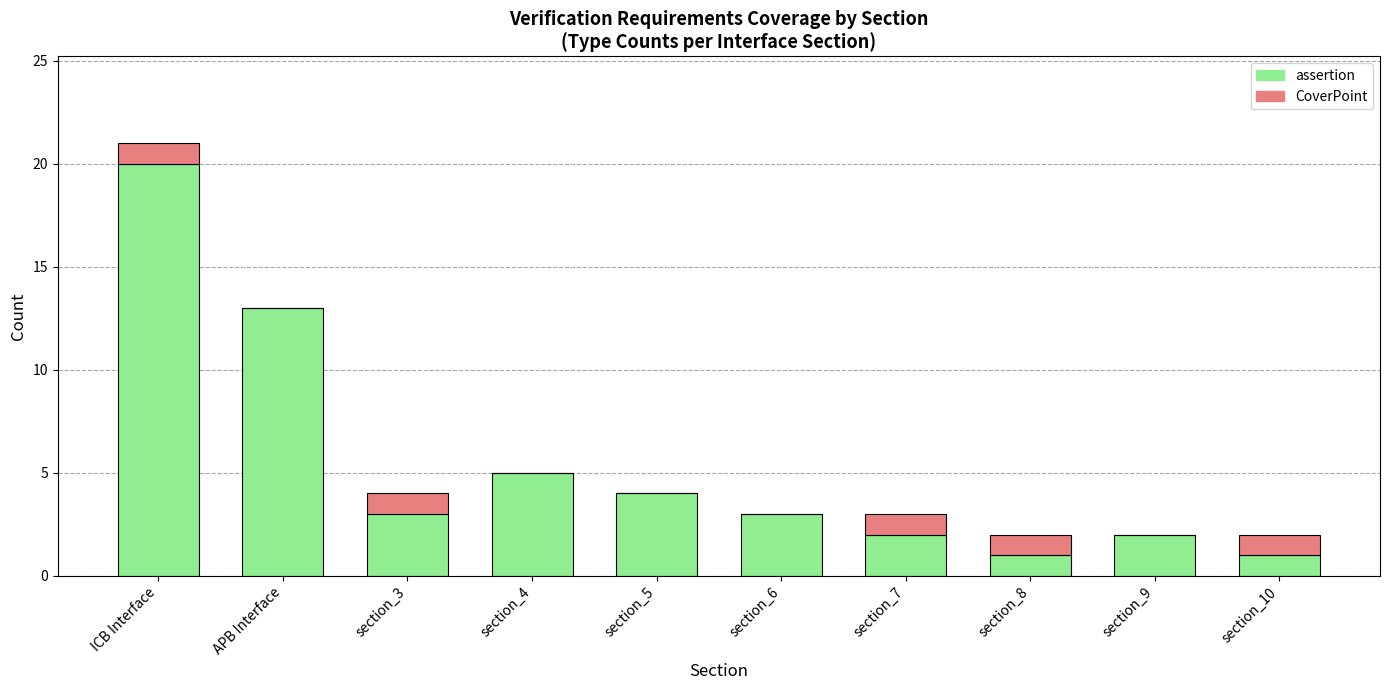

At which category is the sum across all series the highest?

ICB Interface